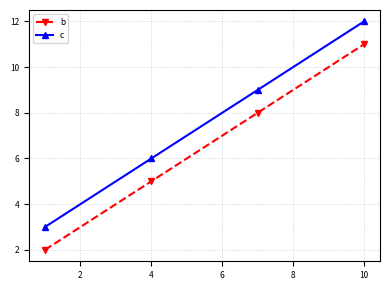

True or false: c has more than 2 interior local peaks.

False